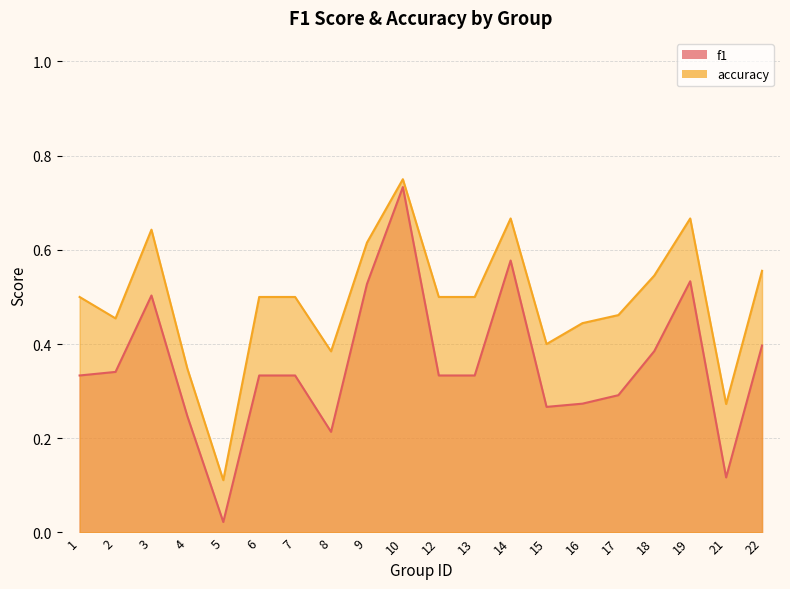

At which category is the sum across all series the highest?

10